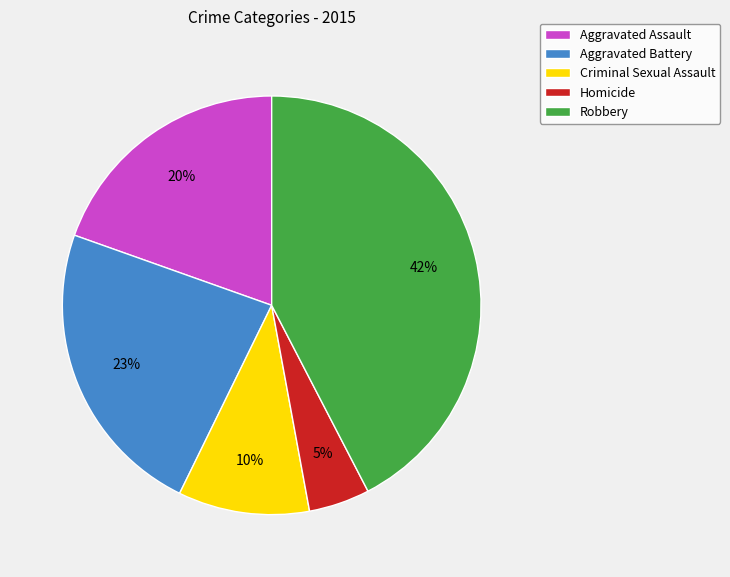

To the nearest percent, what is the combined percentage of Robbery and Homicide?

47%